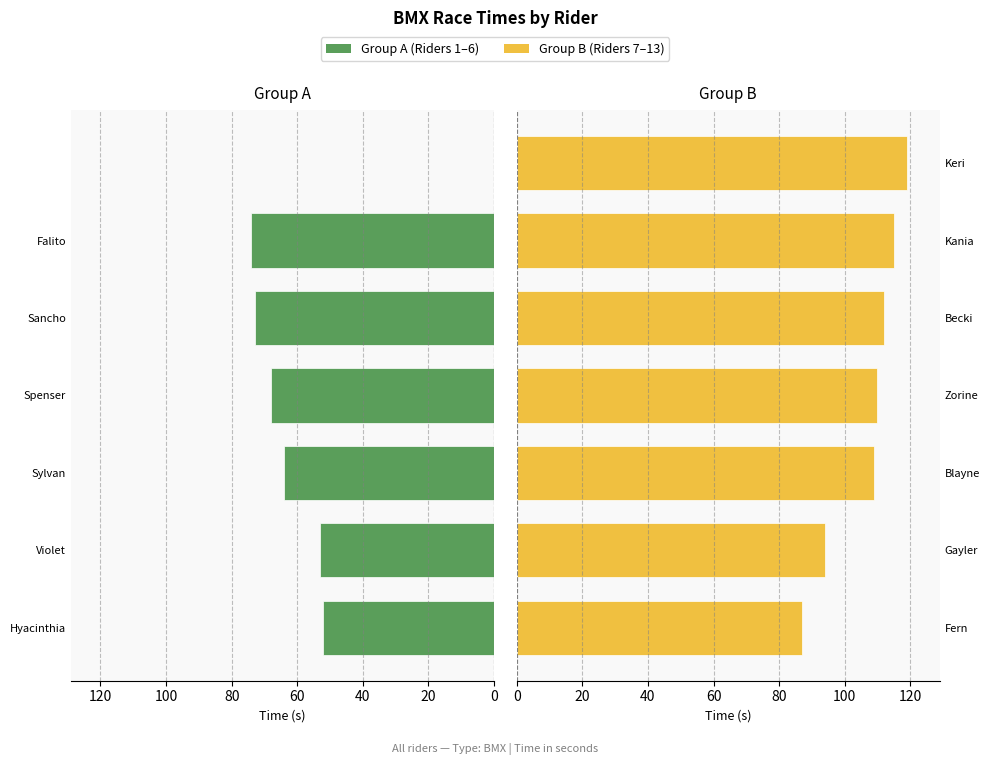

What is the highest value of the Riders (2nd half) series?

119